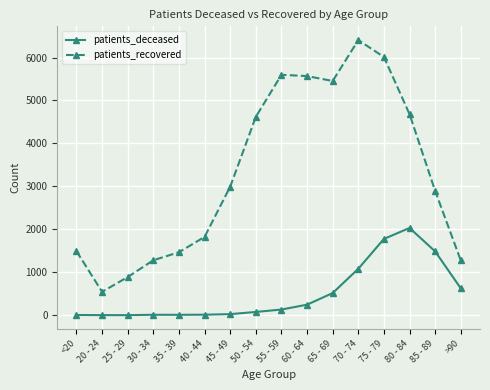

List the series in order of their peak value, lowest first.

patients_deceased, patients_recovered